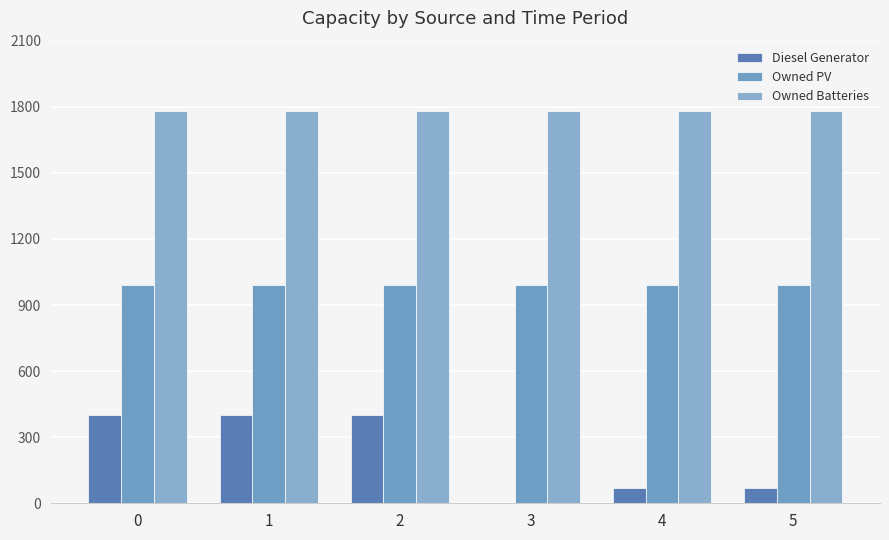

What is the value of the Owned PV bar at the 1st from the left?

993